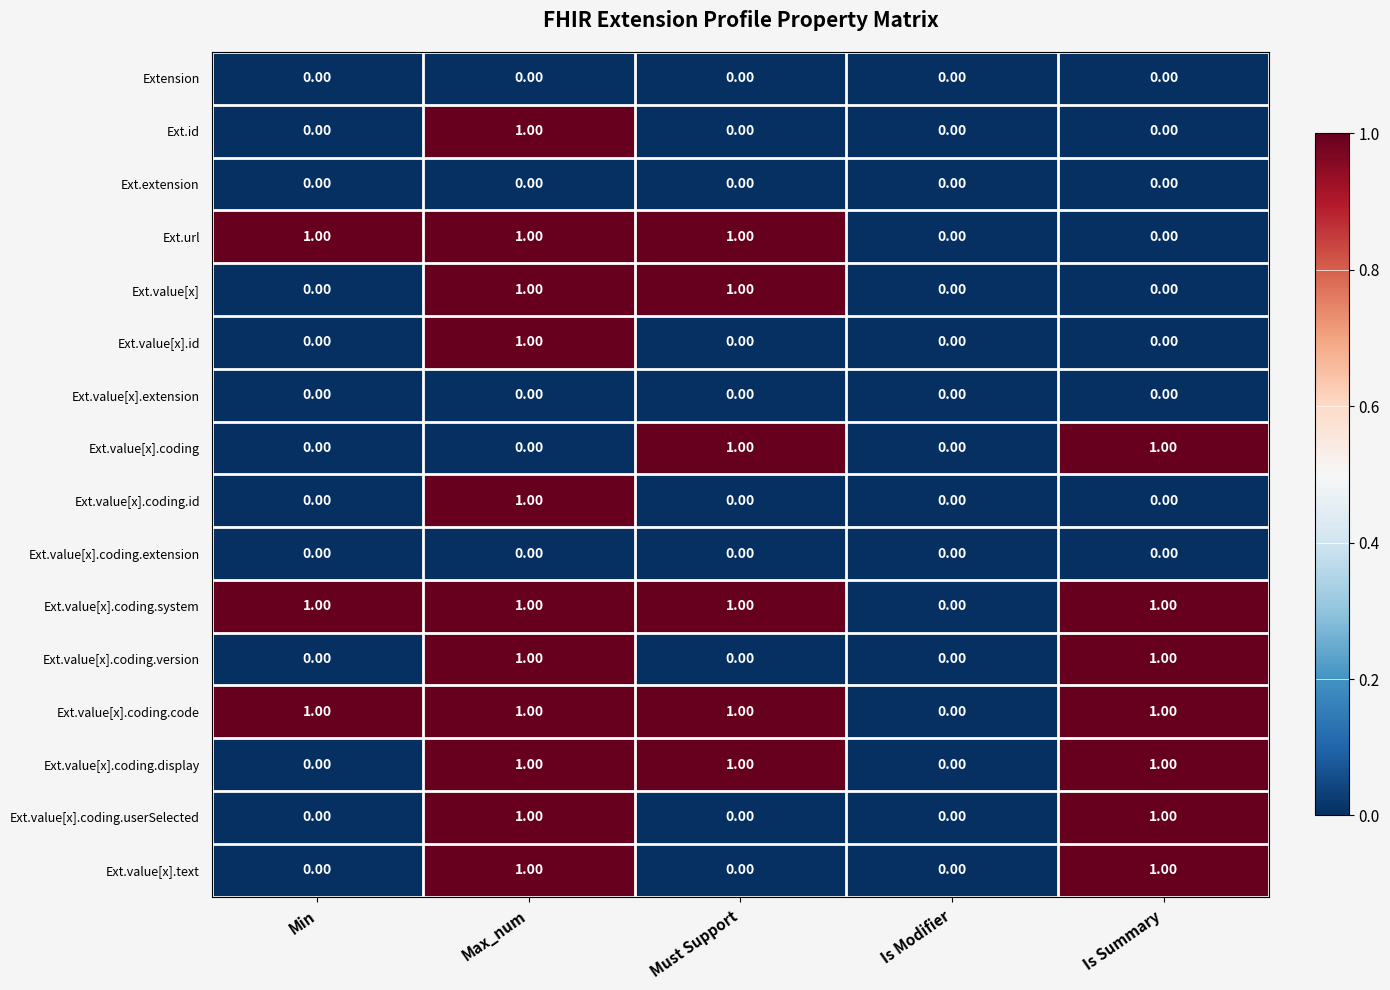

What is the spread (max minus min) of values at Must Support?

1